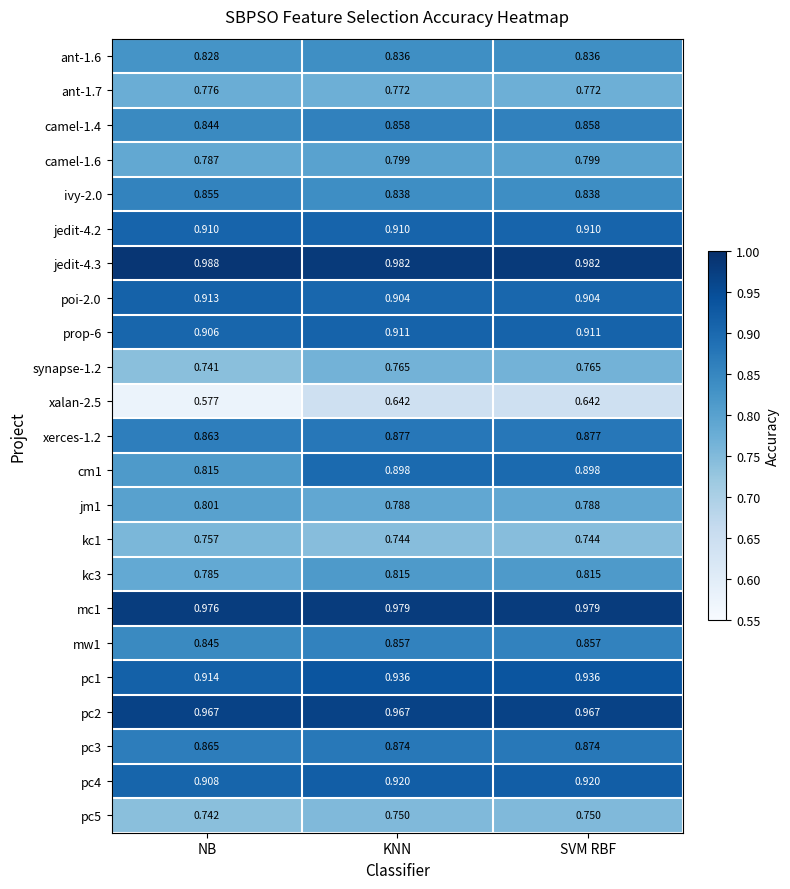

Is the value of synapse-1.2 at SVM RBF greater than the value of camel-1.6 at KNN?

No